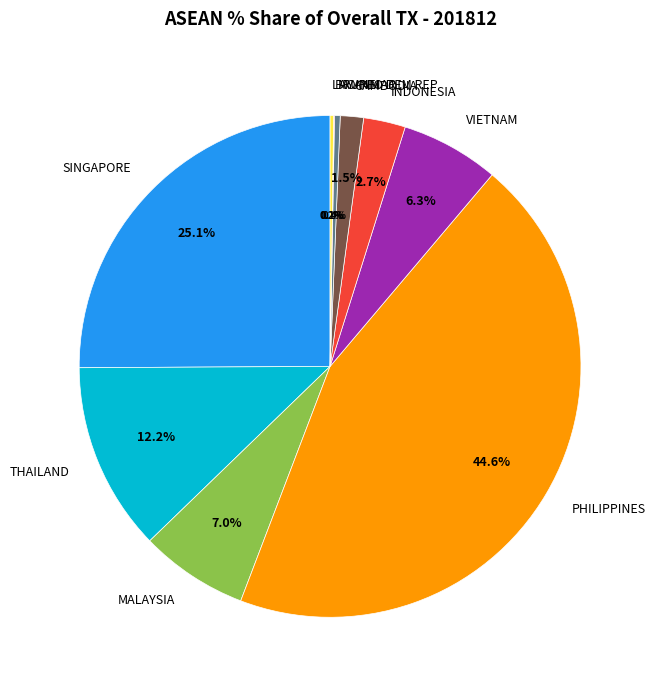

Is there a majority slice in this chart?

No